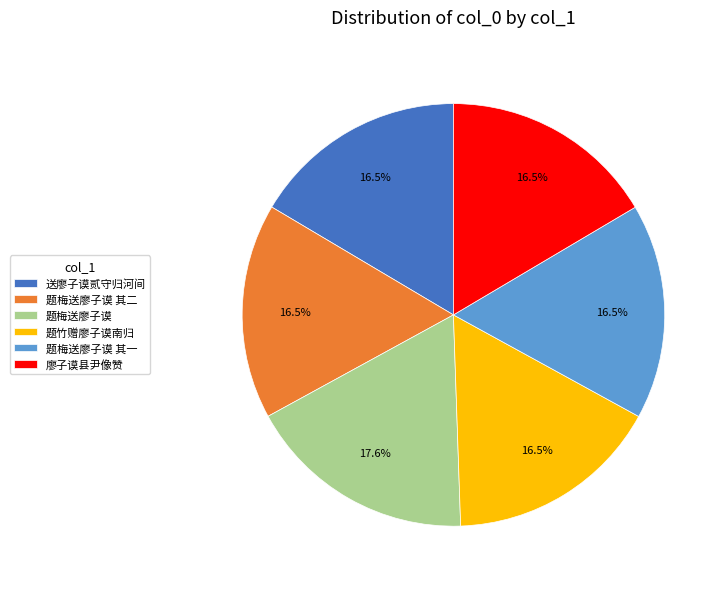

Approximately how many times larger is the value at 廖子谟县尹像赞 compared to 题梅送廖子谟 其一?

1.0